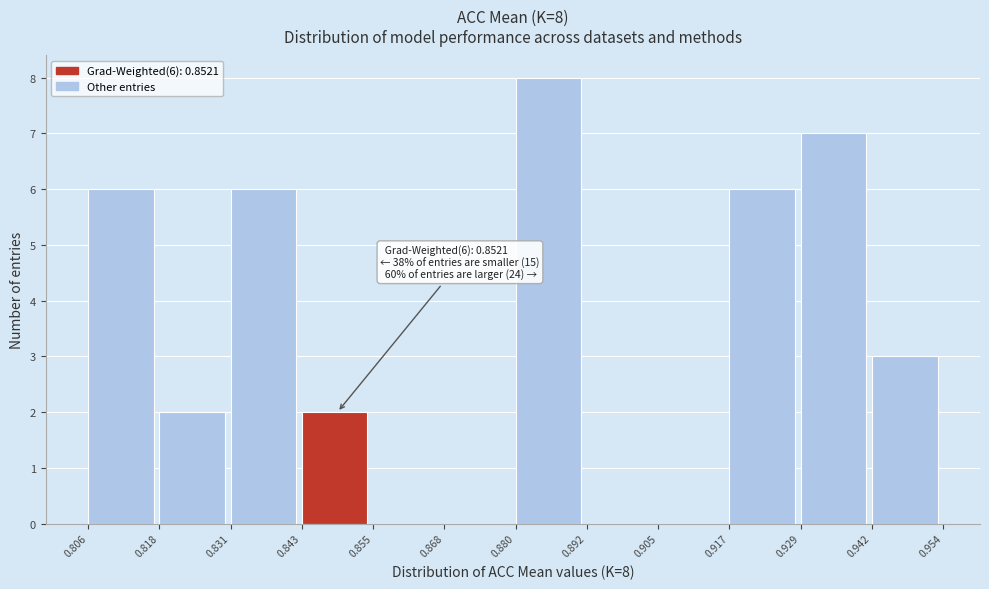

Over which range of the x-axis is the bar tallest?

0.880 to 0.892